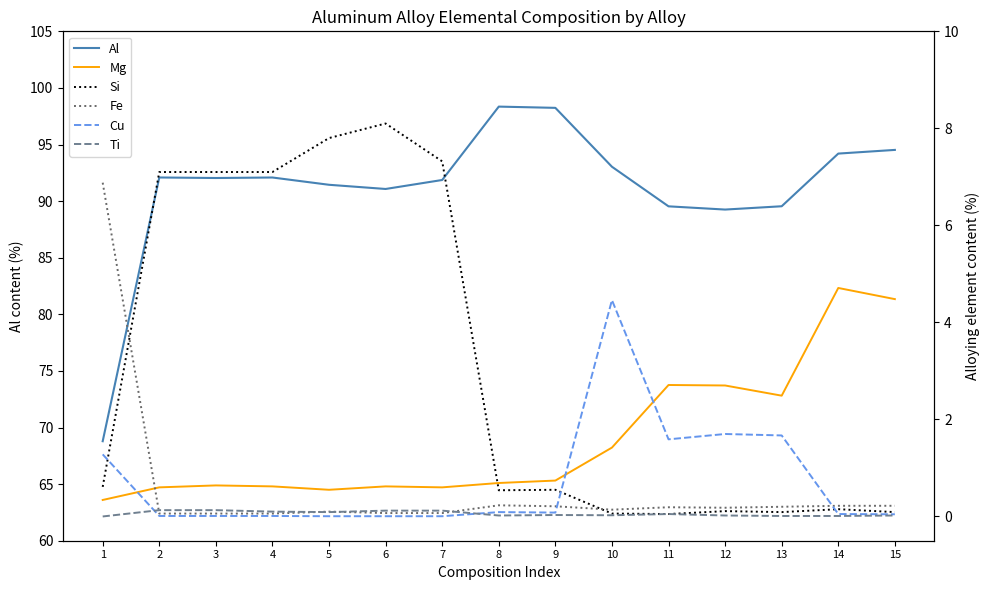

What are all the series names shown in the legend?

Al, Mg, Si, Fe, Cu, Ti